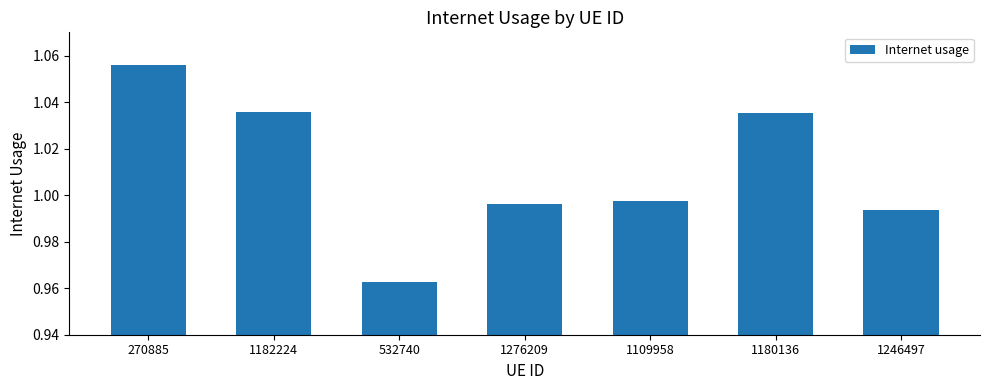

How many bars are there in total?

7